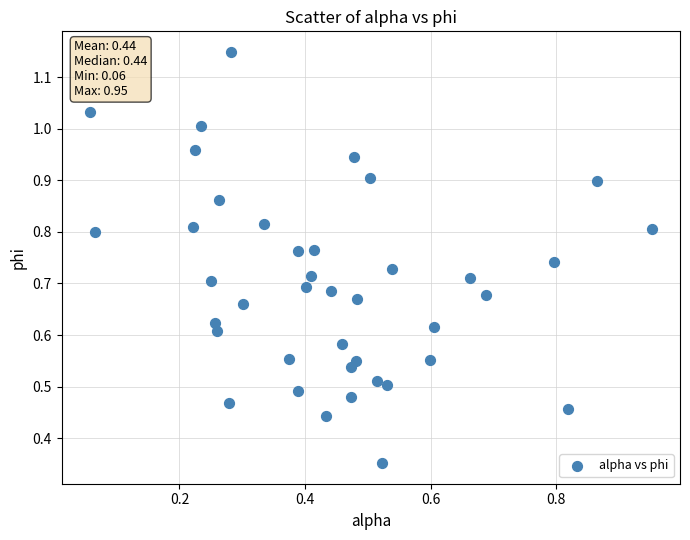

Count the number of points in this scatter plot.

40